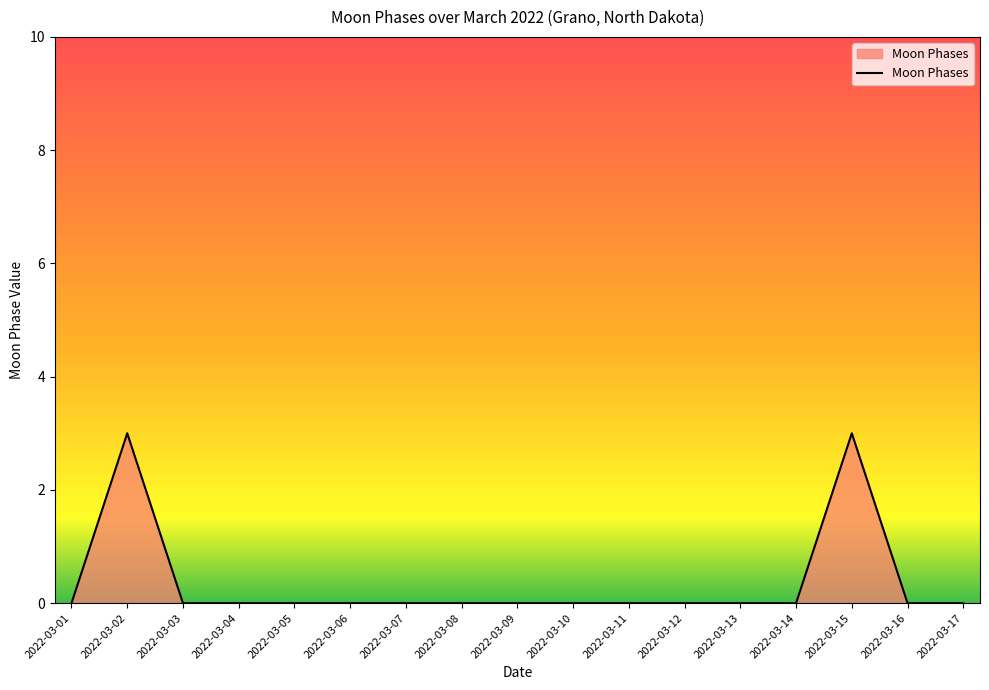

What is the maximum value shown in the chart?

3